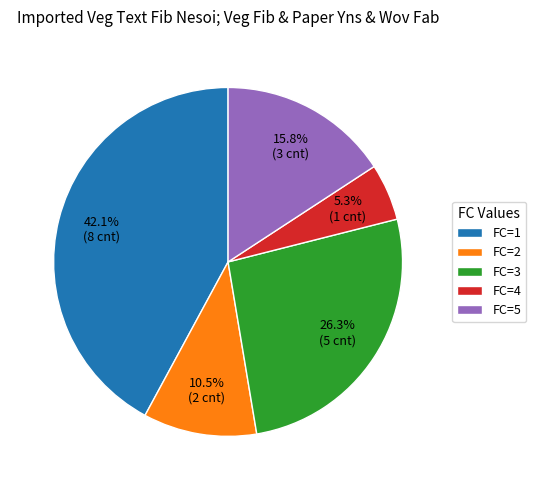

Rank the categories by value from highest to lowest.

FC=1, FC=3, FC=5, FC=2, FC=4